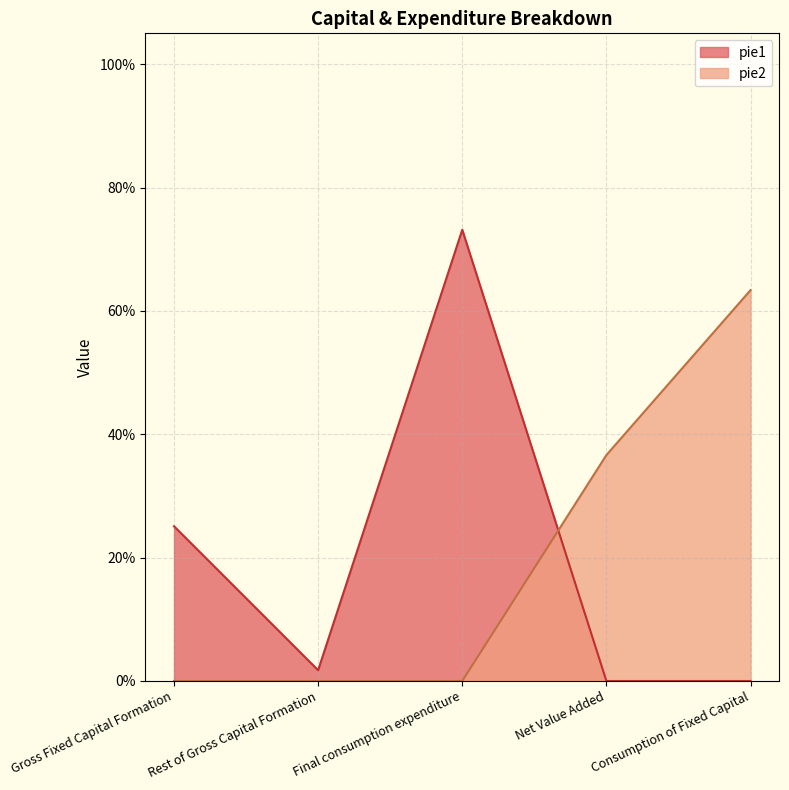

Count the pie2 values in the range 0 to 1.

5